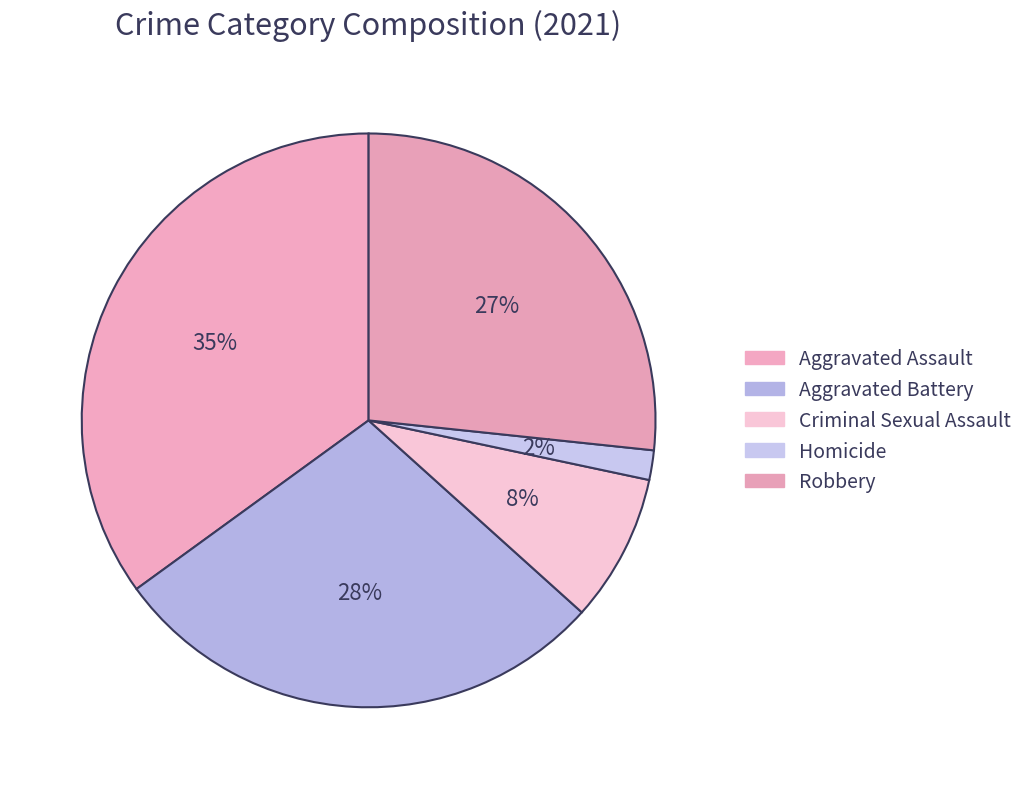

What is the largest slice in the pie chart?

Aggravated Assault